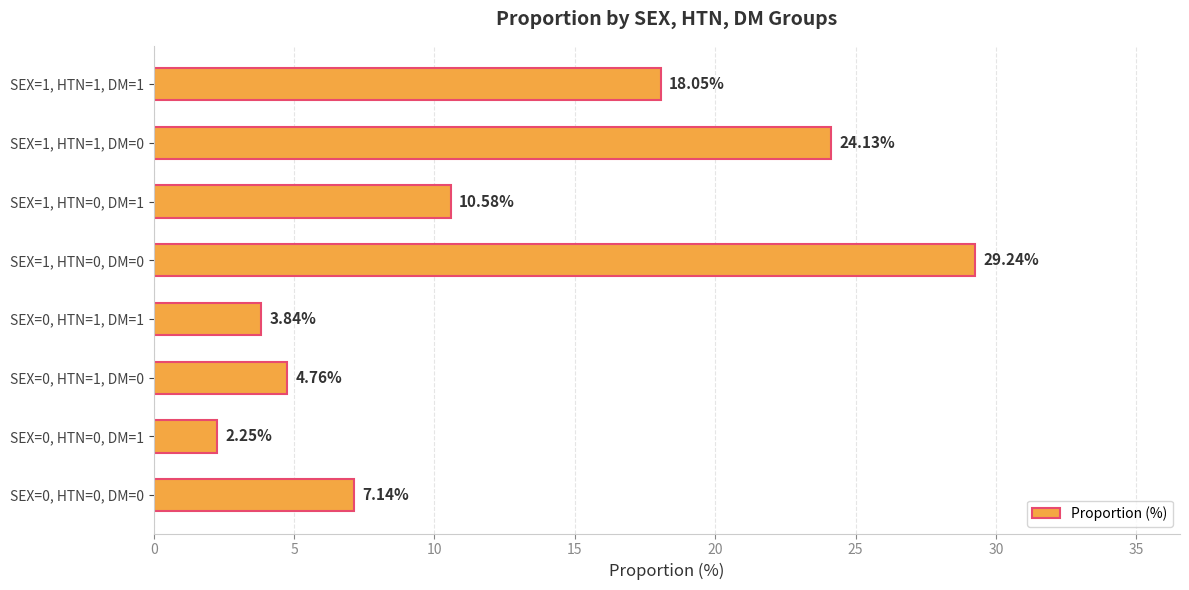

Rank the categories by value from lowest to highest.

SEX=0, HTN=0, DM=1, SEX=0, HTN=1, DM=1, SEX=0, HTN=1, DM=0, SEX=0, HTN=0, DM=0, SEX=1, HTN=0, DM=1, SEX=1, HTN=1, DM=1, SEX=1, HTN=1, DM=0, SEX=1, HTN=0, DM=0